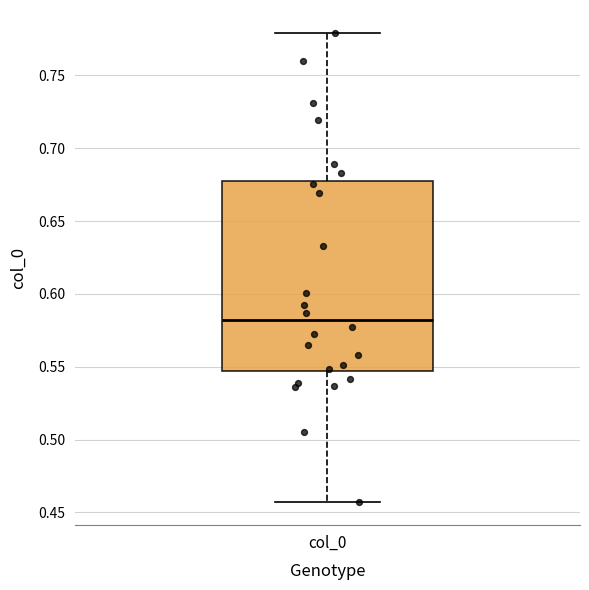

Transcribe this box plot: give where the median line is, the range the box spans, and where the two whiskers end, as read against the y-axis. The values are not printed on the chart, so give them approximately, as read against the axis.

median 0.580, box 0.545 to 0.680, whiskers 0.455 to 0.780